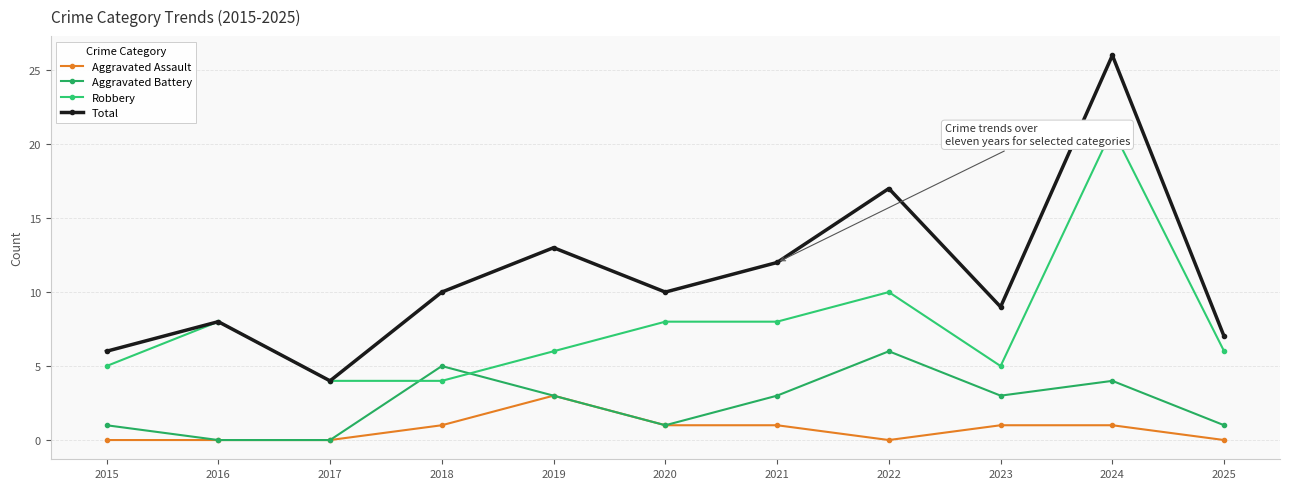

At which category is the sum across all series the highest?

2024